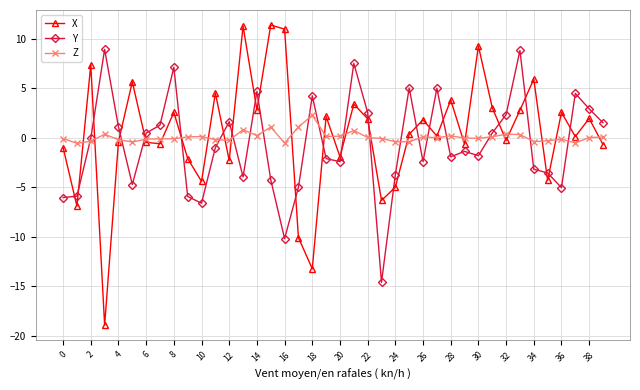

What is the greatest value displayed?

11.4